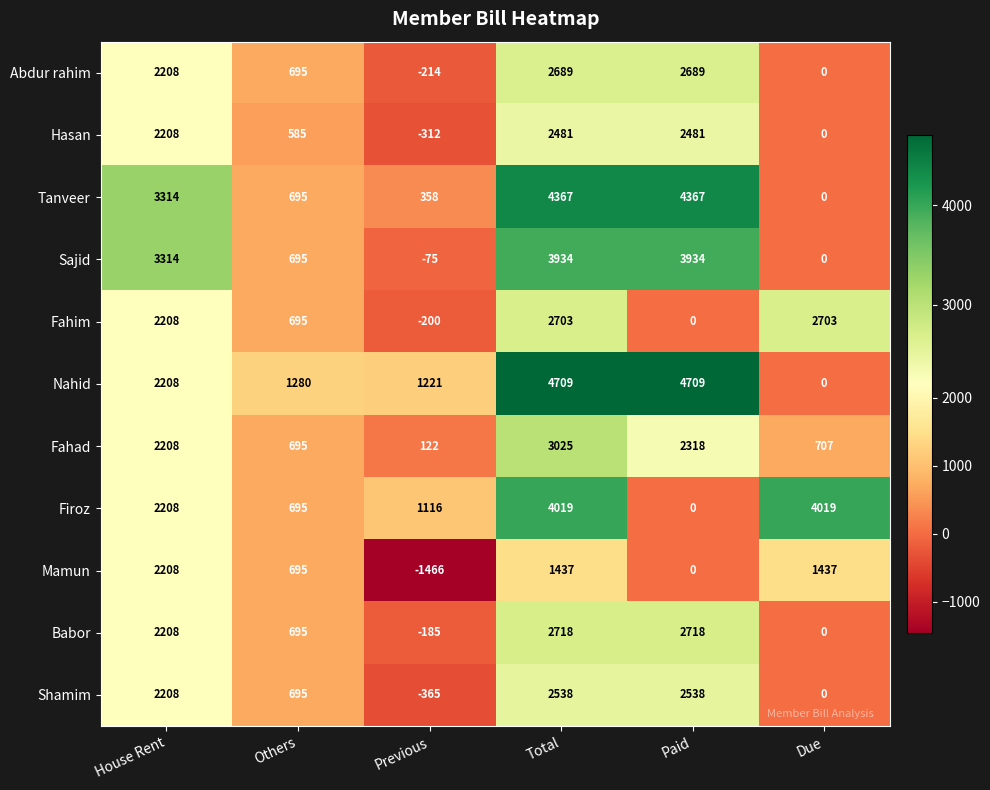

How many series are shown in this chart?

11